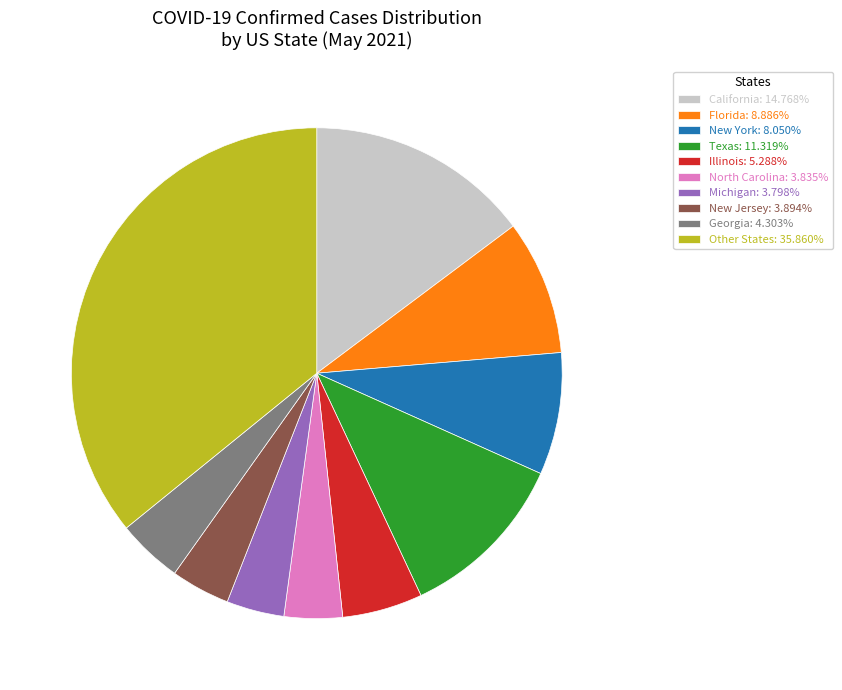

Is the sum of Illinois: 5.288% and New York: 8.050% greater than half?

No